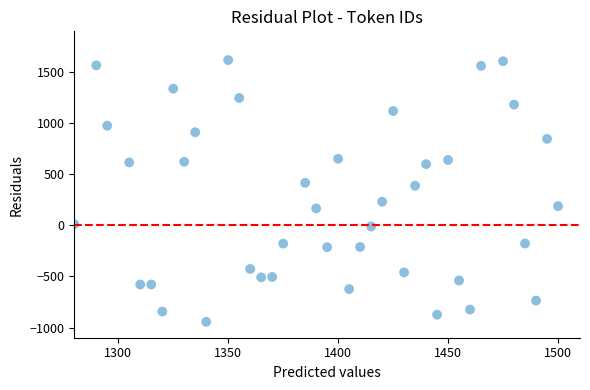

What is the range of X values (max minus min)?

220.0